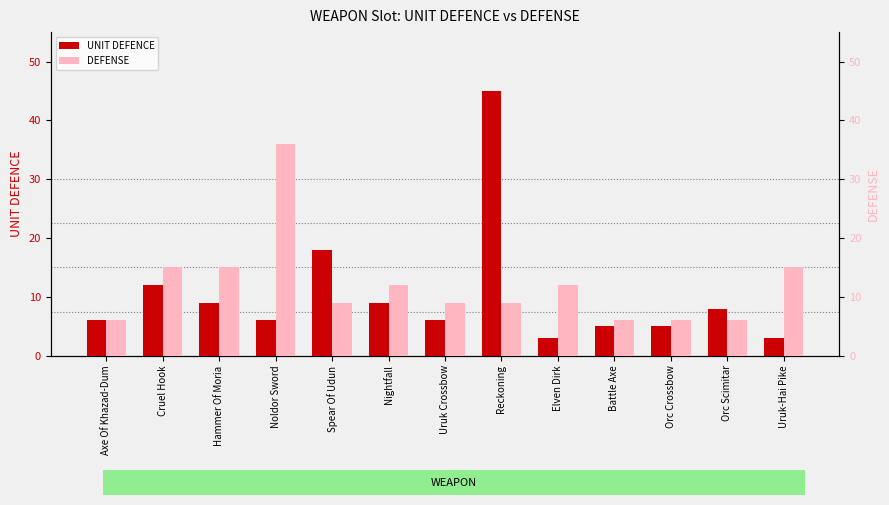

What value does the DEFENSE series have at Cruel Hook?

15